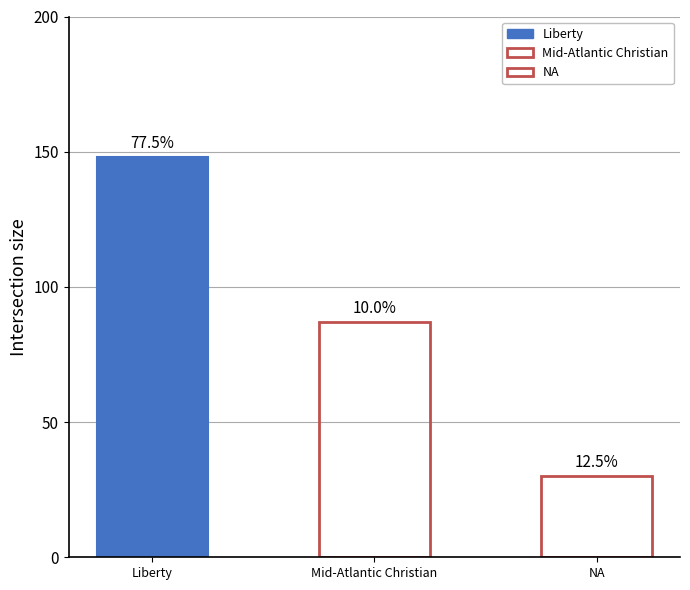

Reading left to right, transcribe all the data shown in this chart.

Liberty=148	Mid-Atlantic Christian=87	NA=30